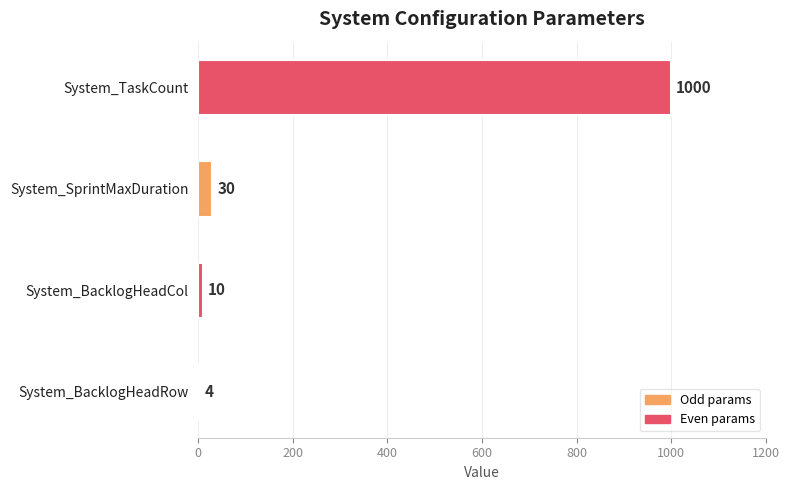

What is the difference between the values at System_BacklogHeadCol and System_SprintMaxDuration?

20